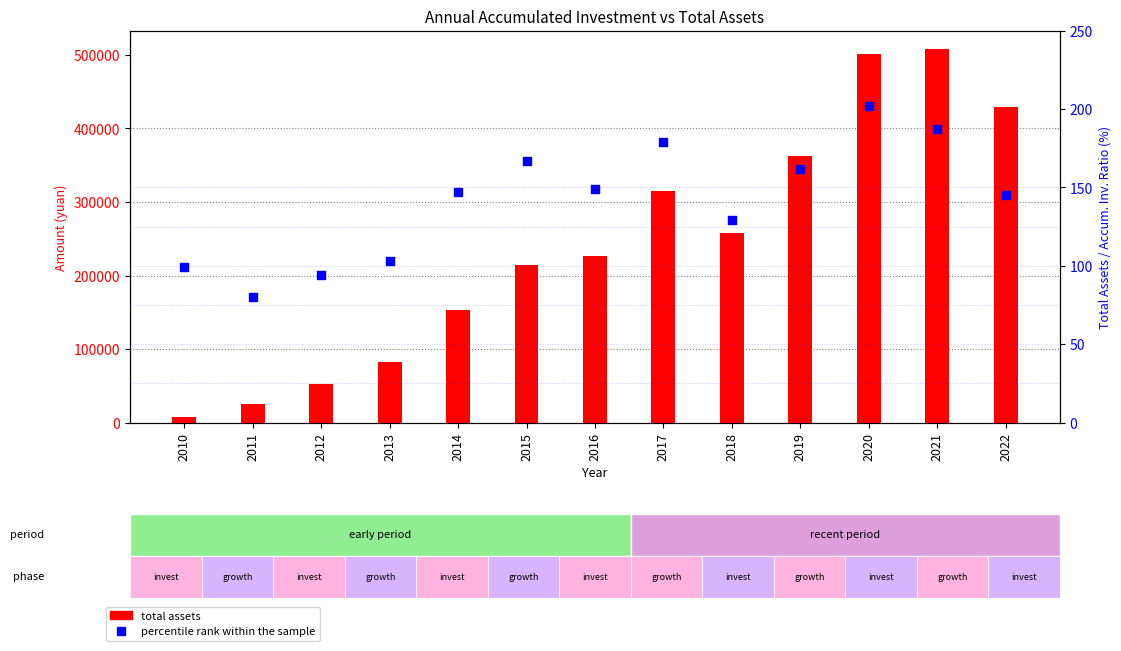

Which series has the largest total across all categories?

total assets